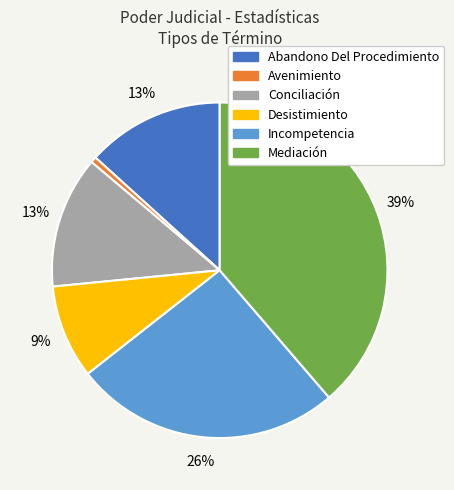

Does Conciliación account for over 50% of the chart?

No